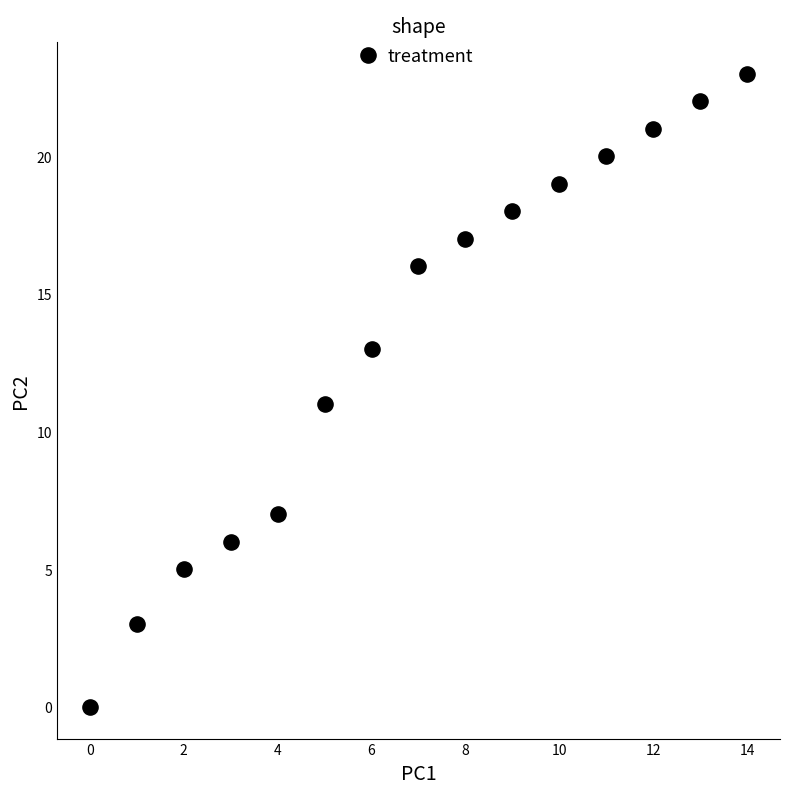

What is the range of Y values (max minus min)?

23